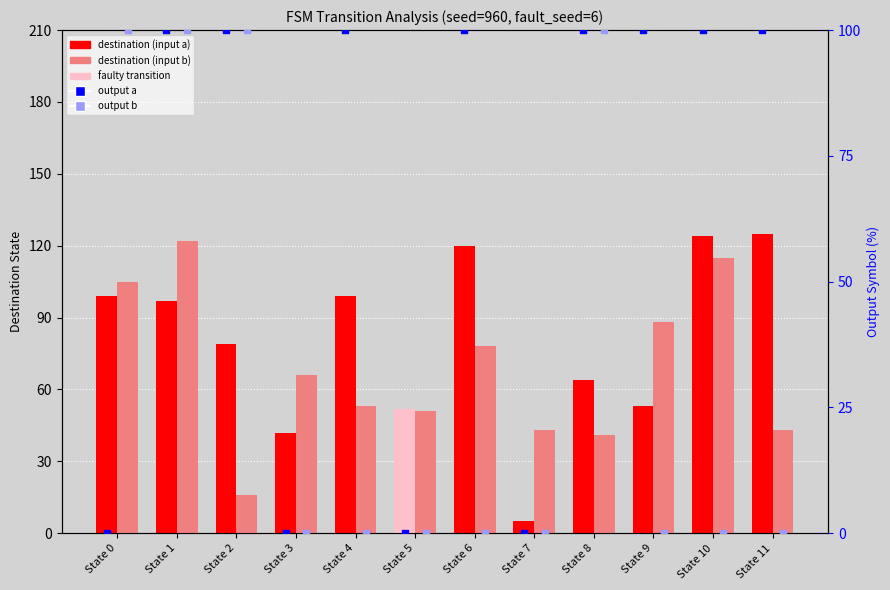

Which series has the widest spread of Y values?

destination (input a)